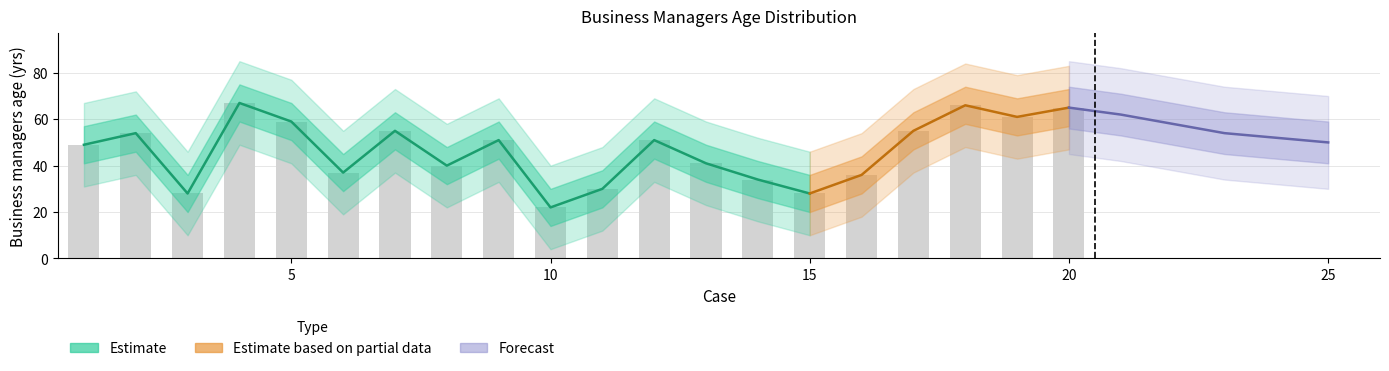

Approximately how many times larger is the value at 11 compared to 14?

0.9